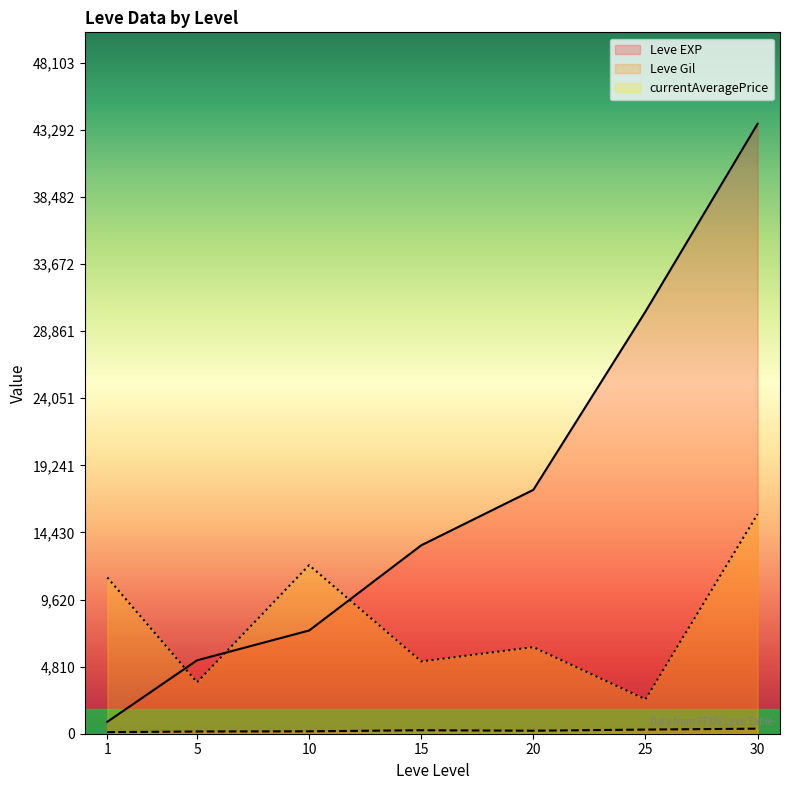

At 1, list the series in order from smallest to largest.

currentAveragePrice, Leve Gil, Leve EXP